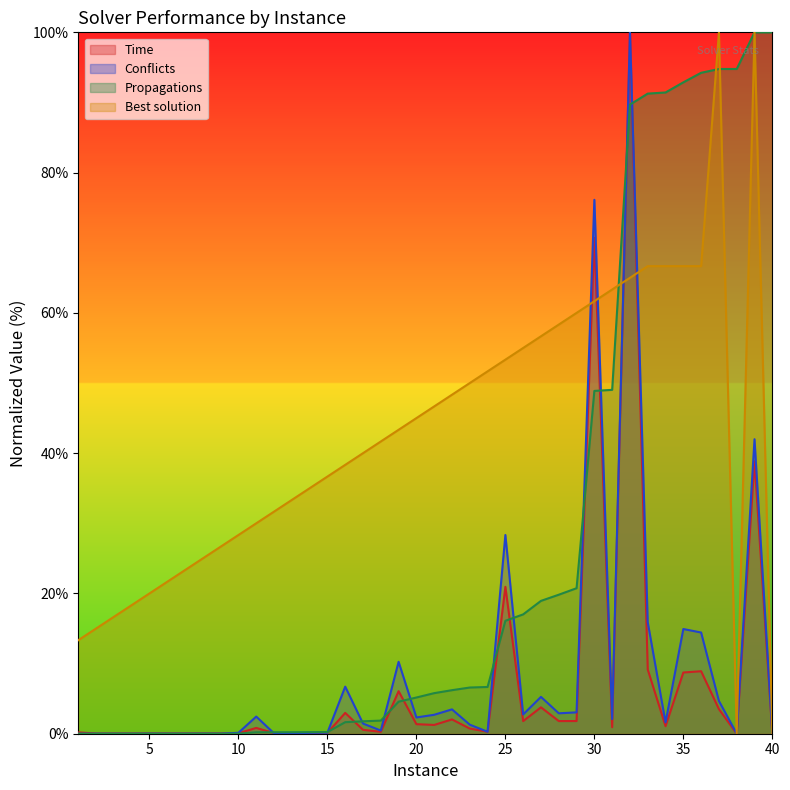

Which series ends up on top after the final intersection of Propagations and Conflicts?

Propagations